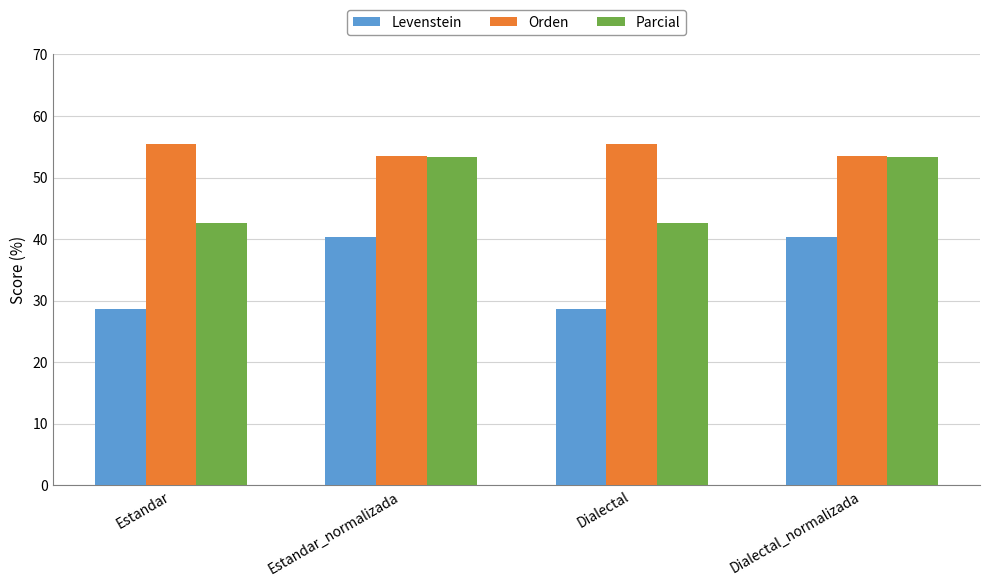

True or false: Levenstein has a value of 40.3 at Dialectal_normalizada.

True